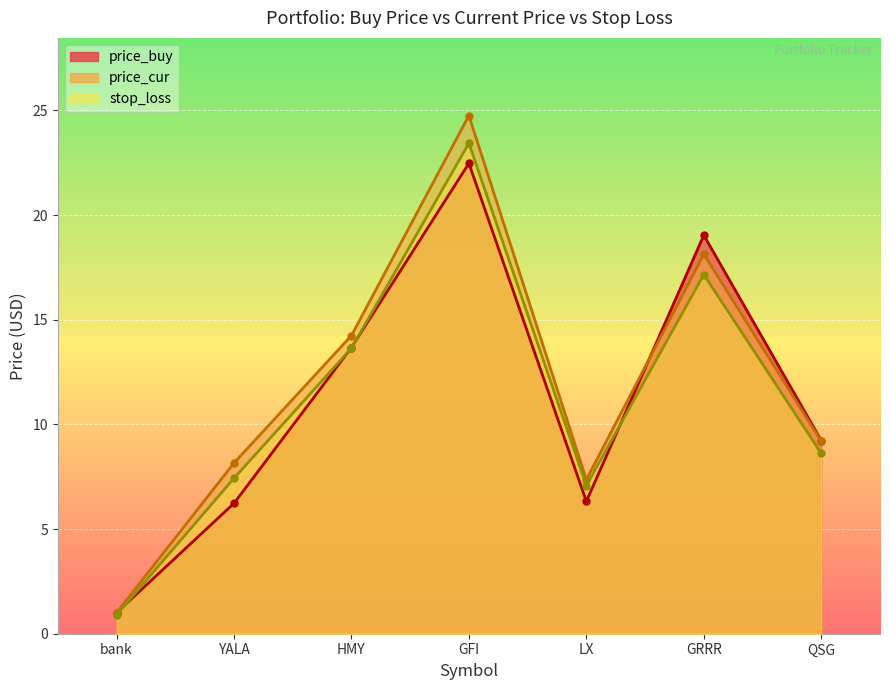

Which series has the widest spread of values?

price_cur